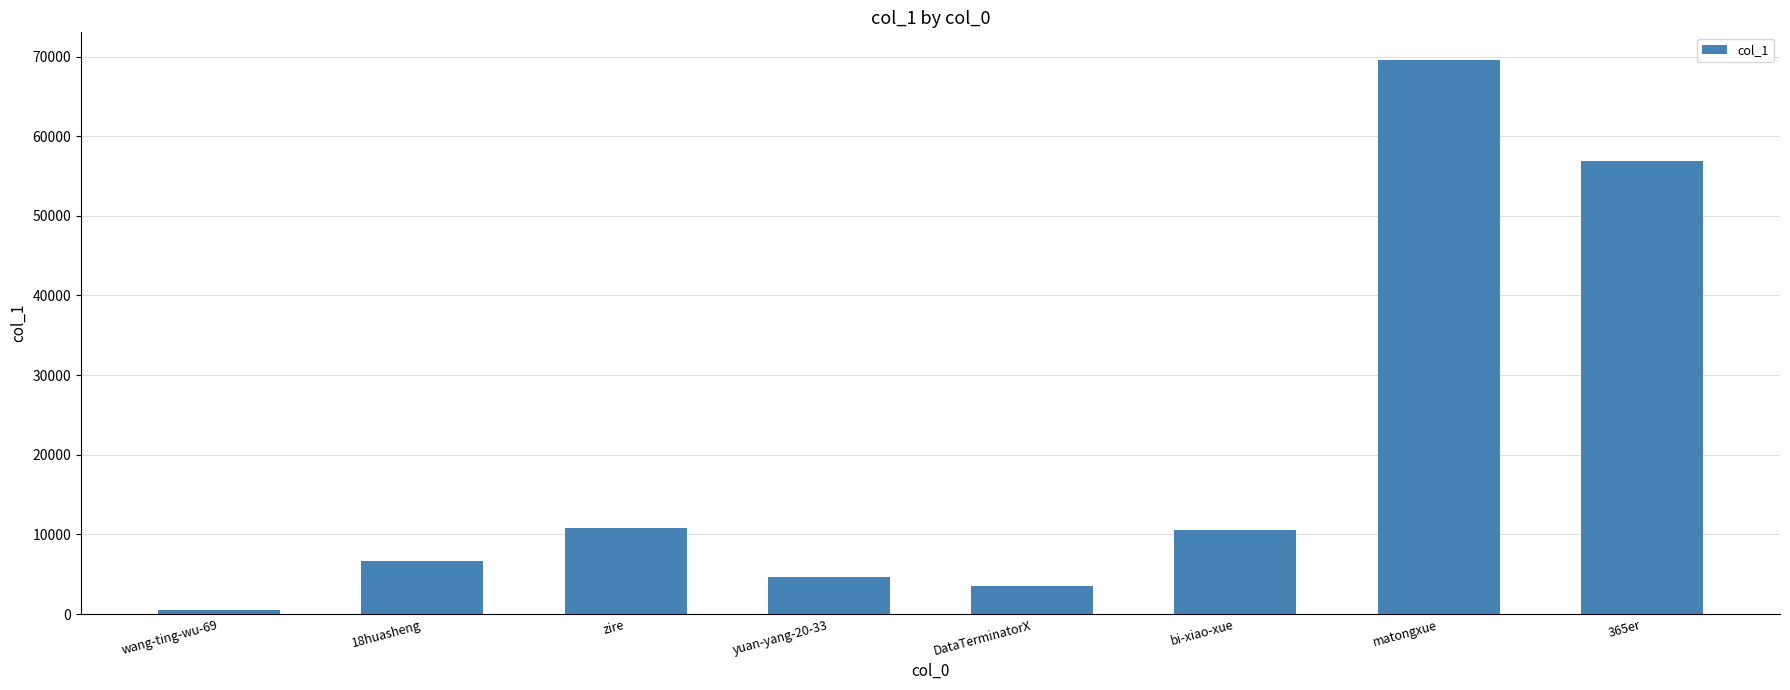

The chart shows a value of 6720 at 18huasheng. True or false?

True